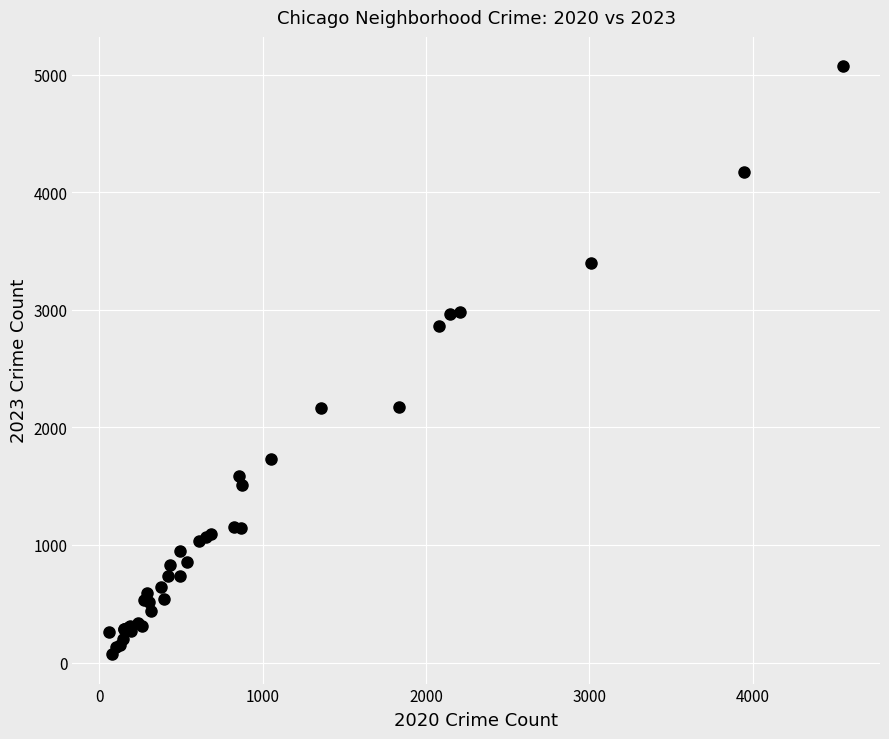

What Y value in the scatter plot is closest to 2572?

2861